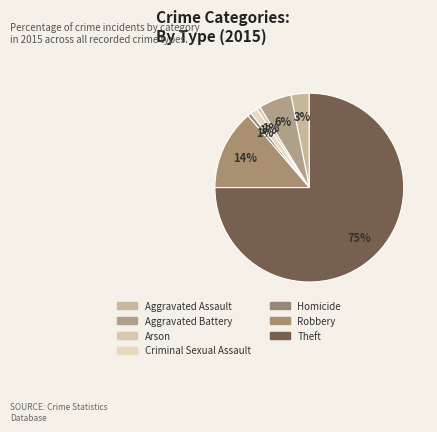

How many segments does this pie chart have?

7